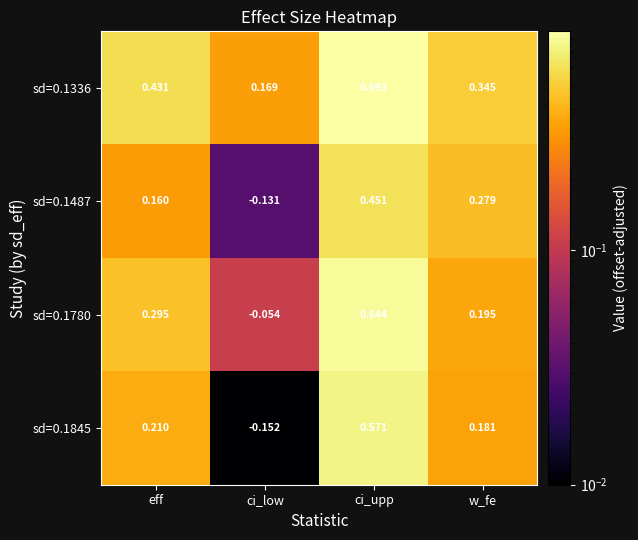

Where is sd=0.1487 nearest to the value 0?

ci_low